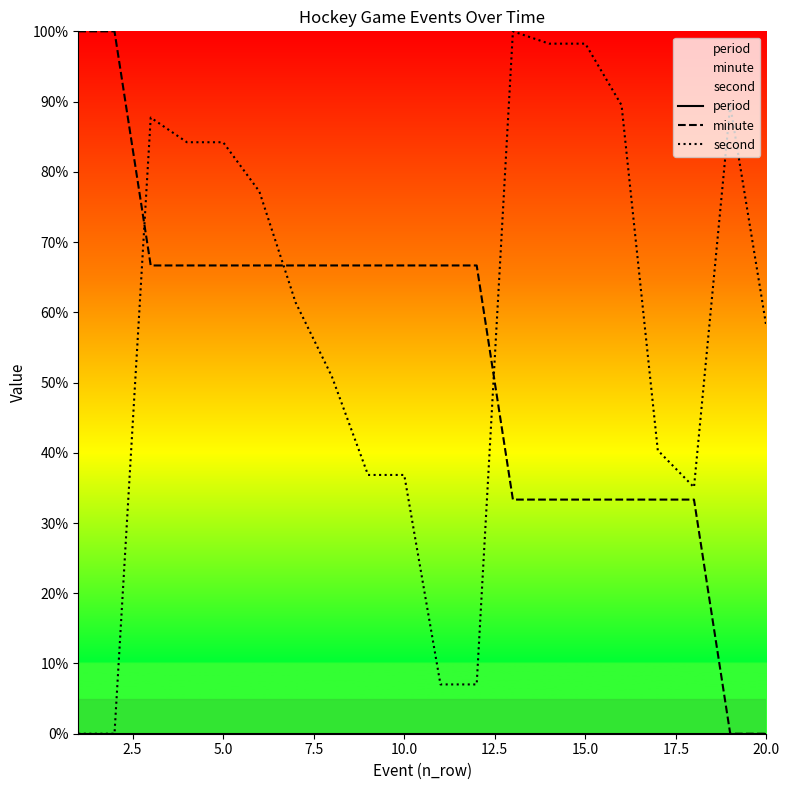

True or false: second has a value of 84.2 at 5.0.

True